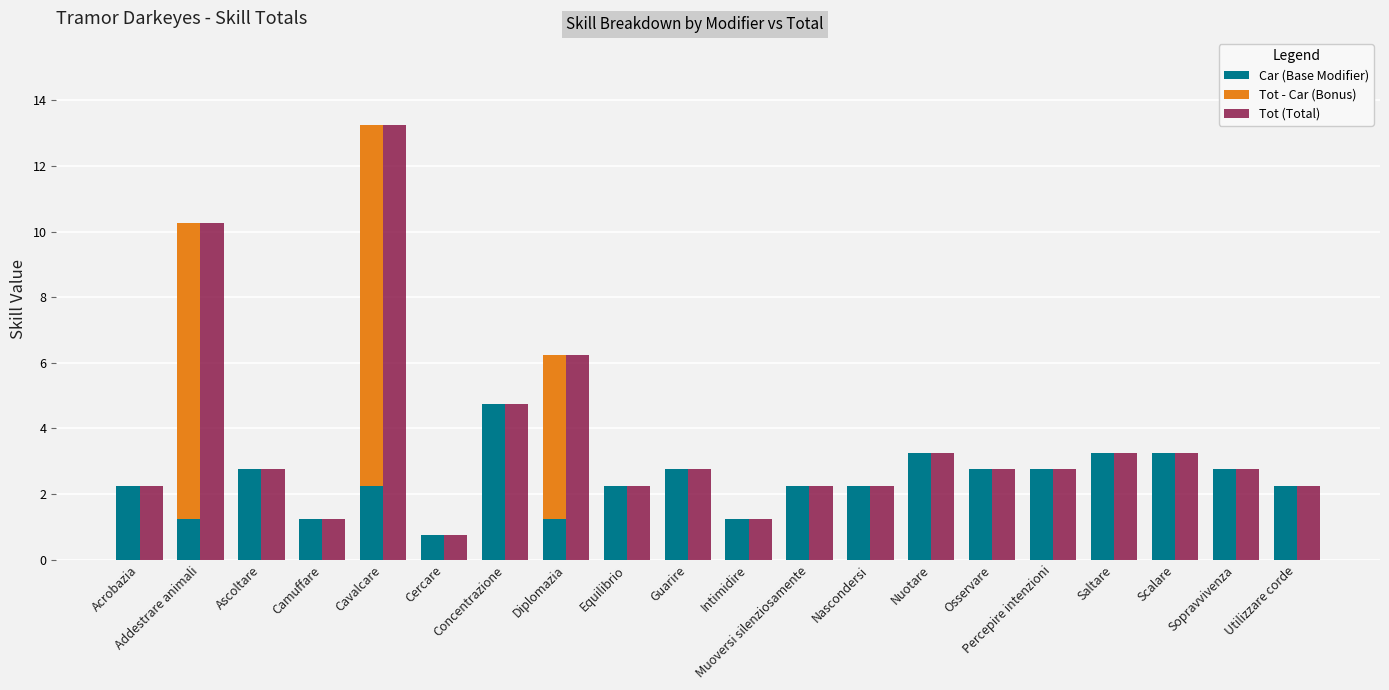

What is the spread (max minus min) of values at Intimidire?

1.2